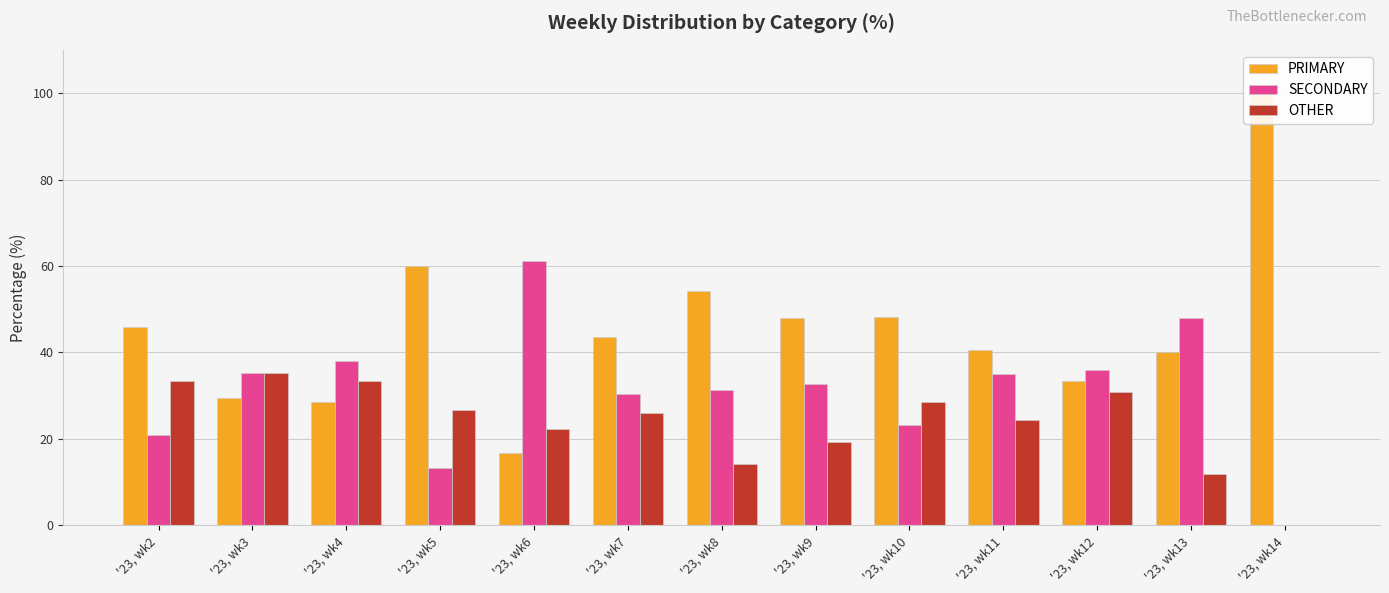

Between '23, wk8 and '23, wk12, which is larger?

'23, wk8